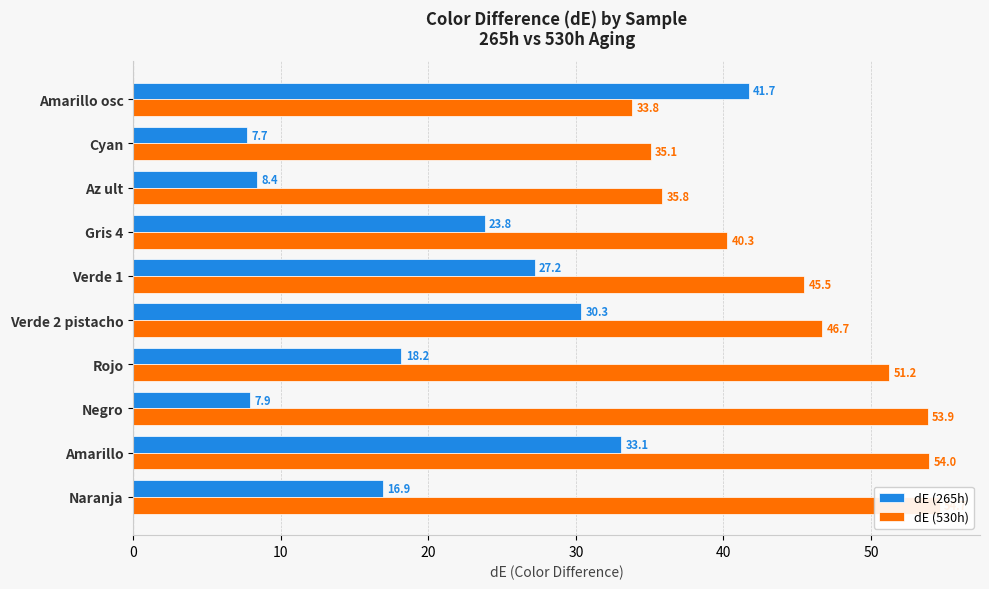

The value of dE (530h) at Cyan is 60.8. True or false?

False